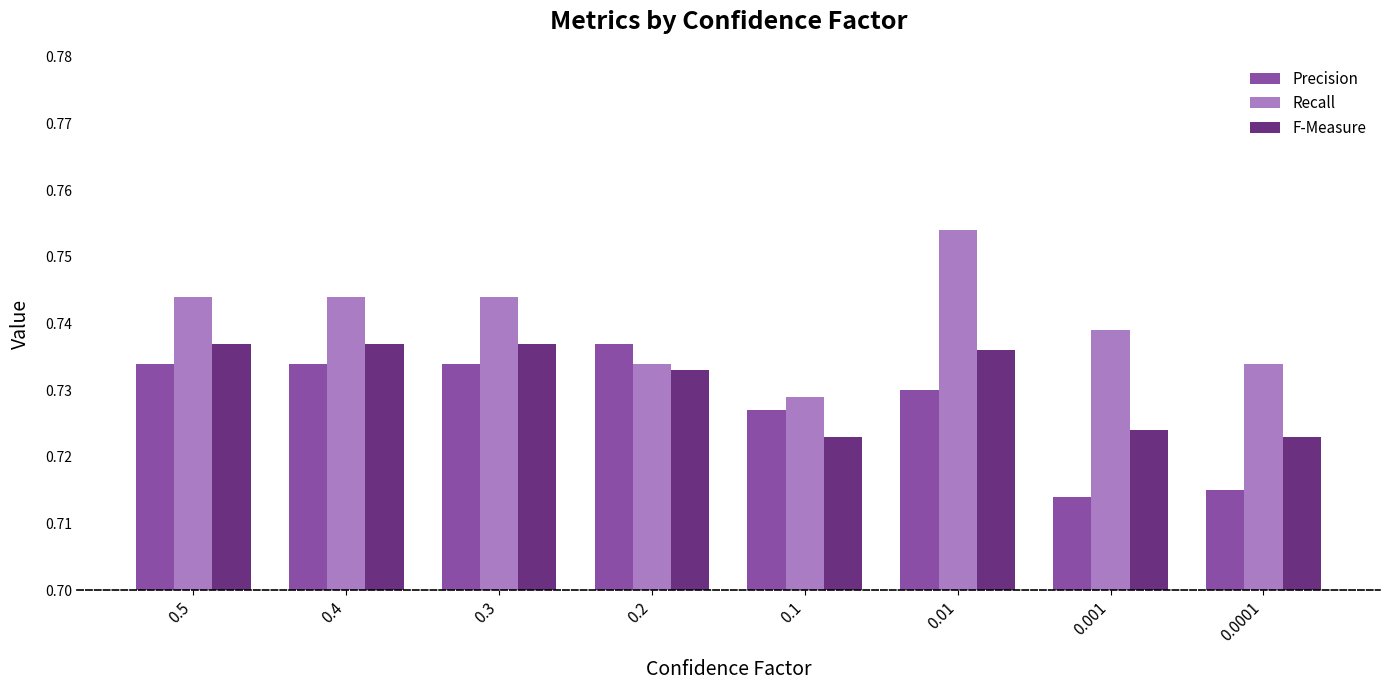

Is the value of F-Measure at 0.001 greater than the value of Precision at 0.2?

No